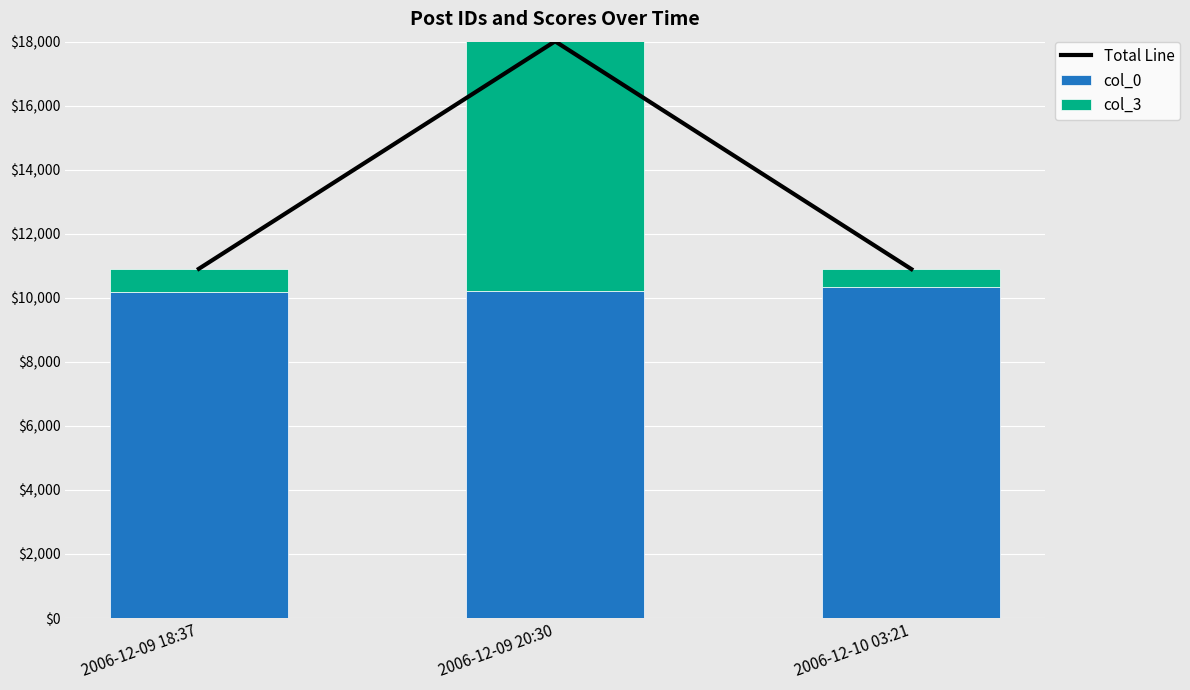

What is the minimum value shown in the chart?

547